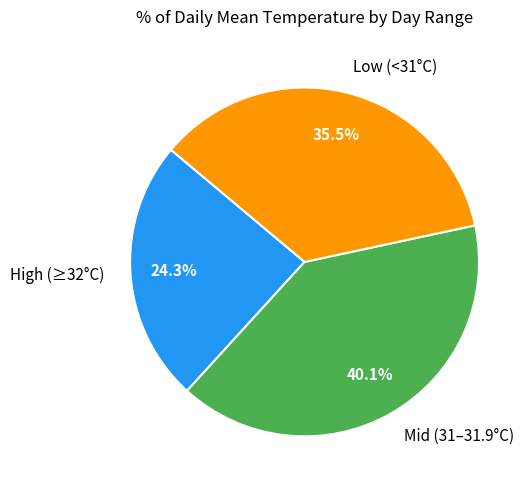

To the nearest percent, what is the average slice percentage?

33%